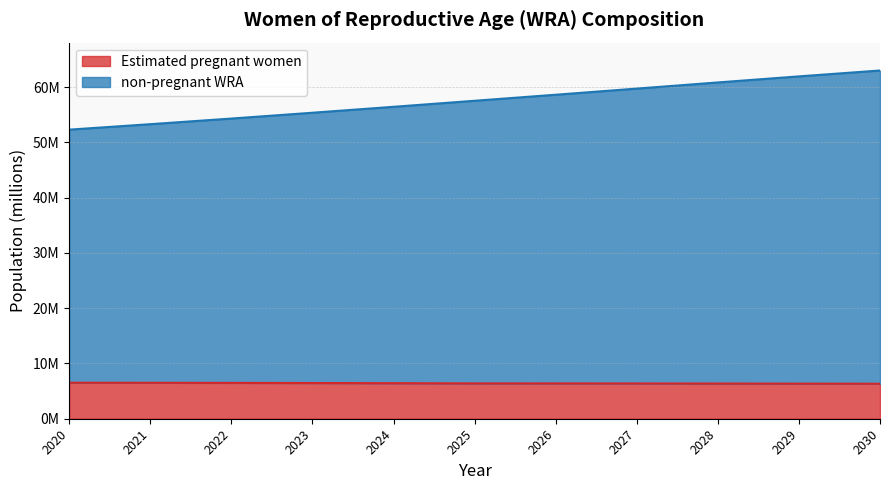

Rank the series by their maximum value, from lowest to highest.

Estimated pregnant women, non-pregnant WRA